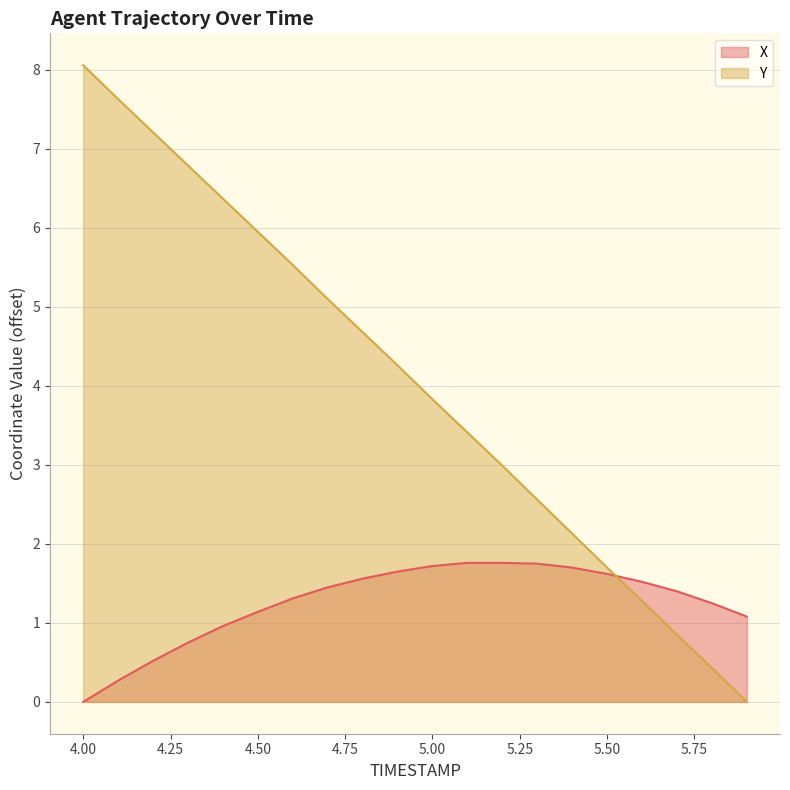

List the series in order of their peak value, highest first.

Y, X